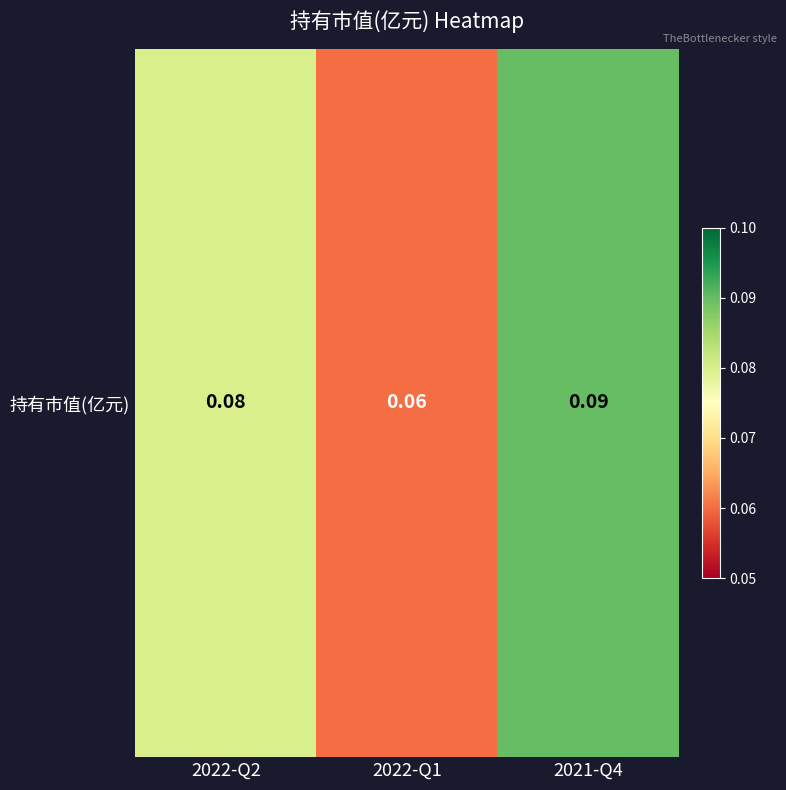

How many categories are shown in the chart?

3